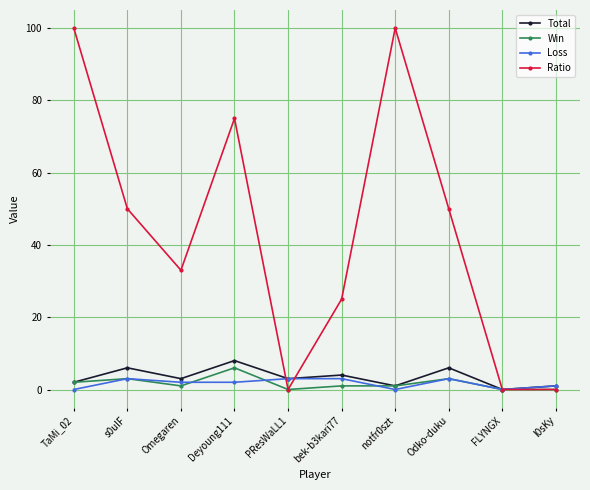

What is the sum of all Total values?

34